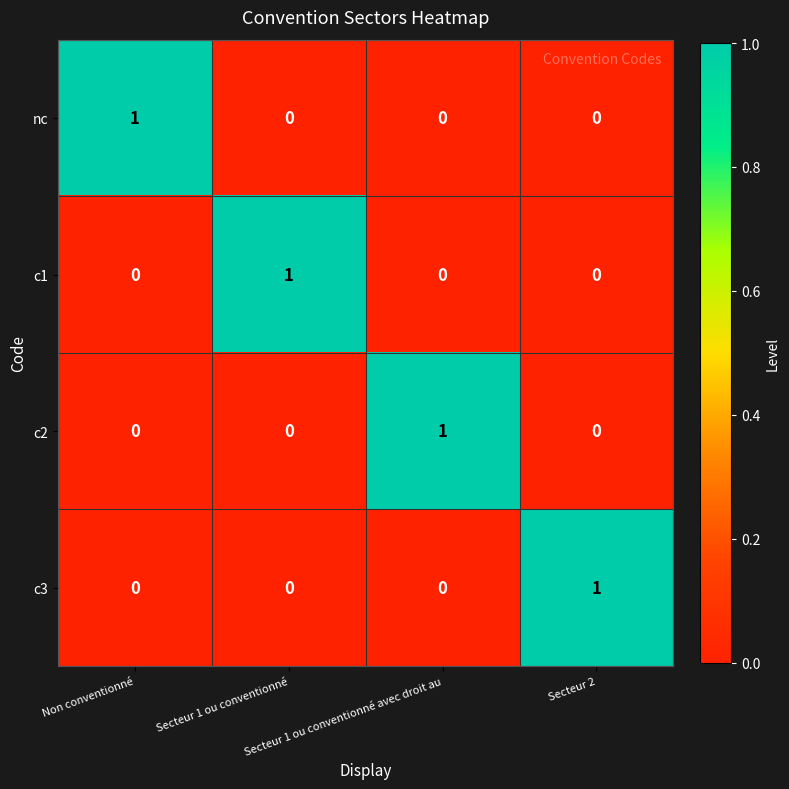

How many c1 values are between 0 and 1?

4